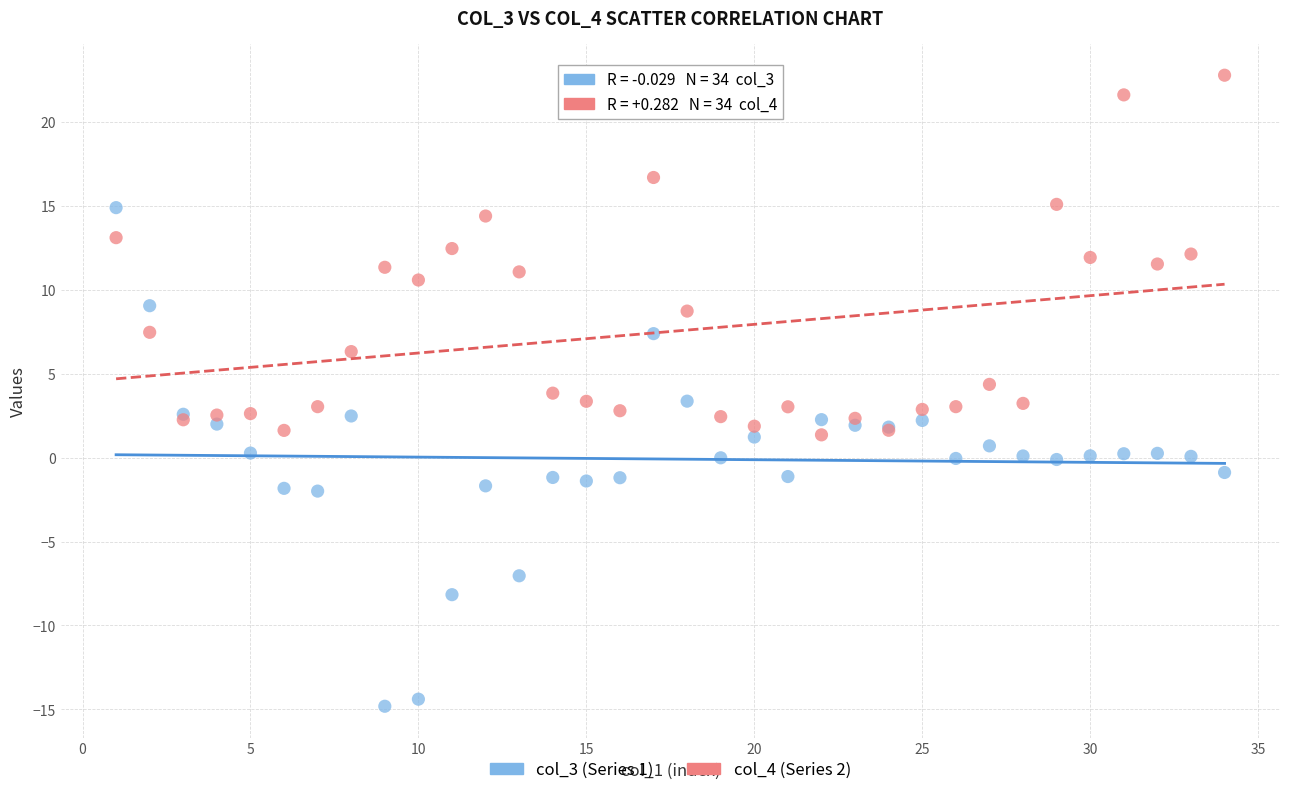

Which series contains the highest Y value?

col_4 (Series 2)